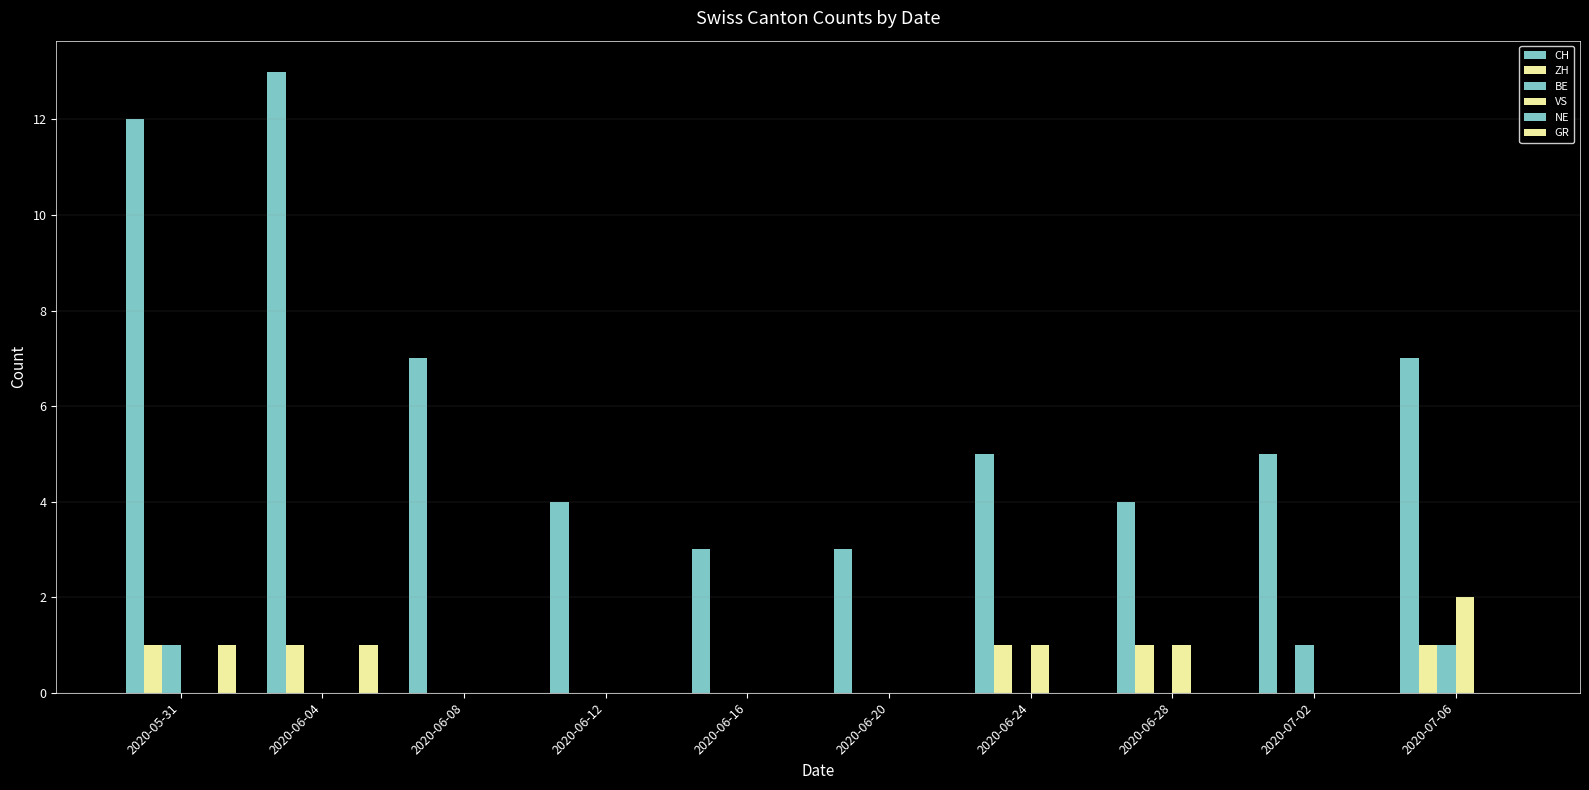

At 2020-06-28, list the series in order from smallest to largest.

BE, NE, GR, ZH, VS, CH